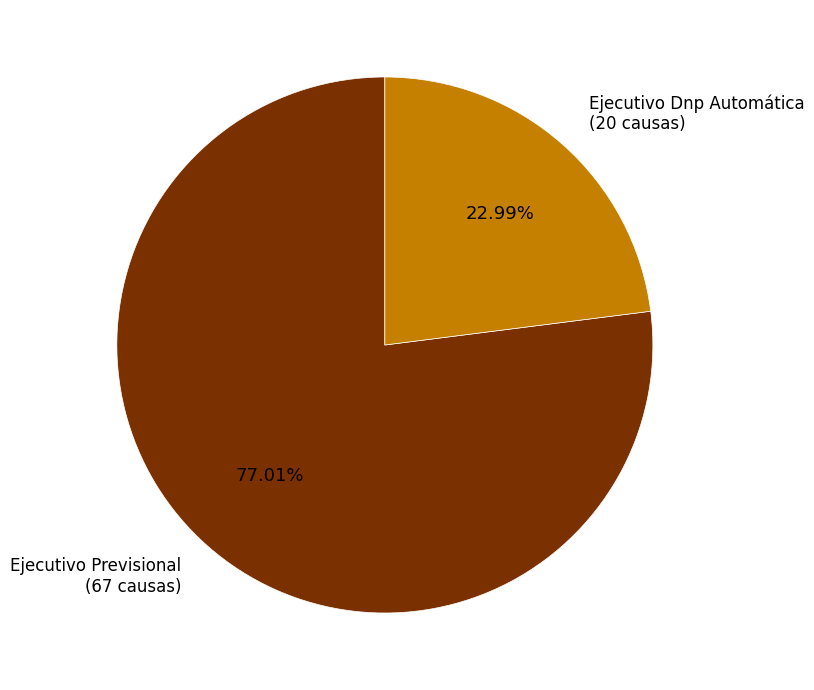

Is there a majority slice in this chart?

Yes